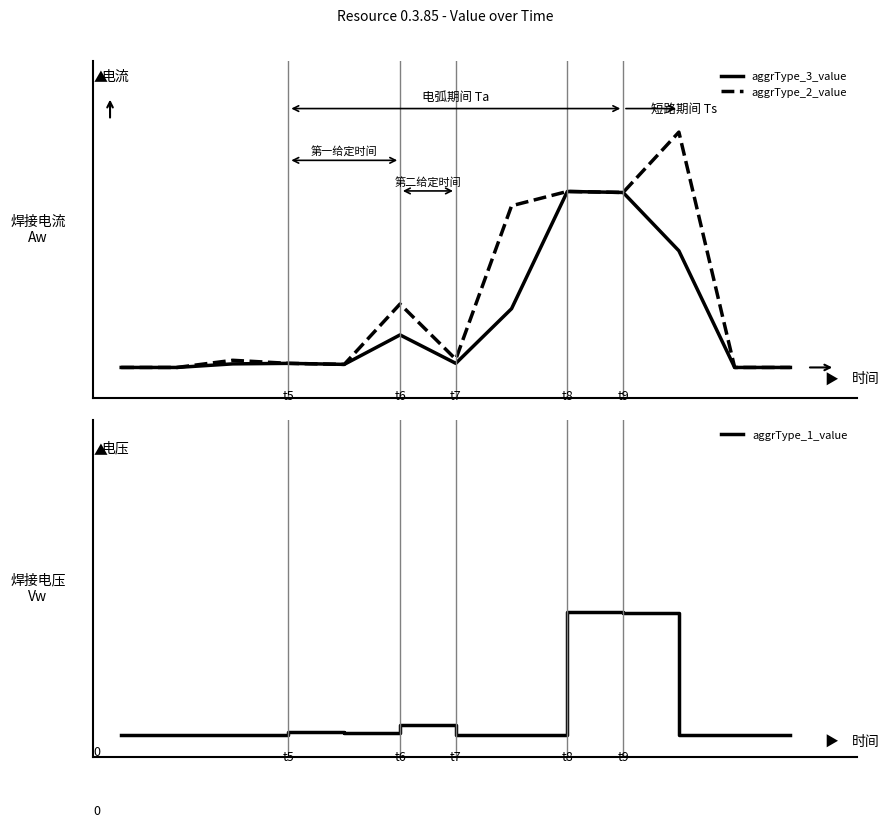

What is the sum of all aggrType_1_value values?

364.0